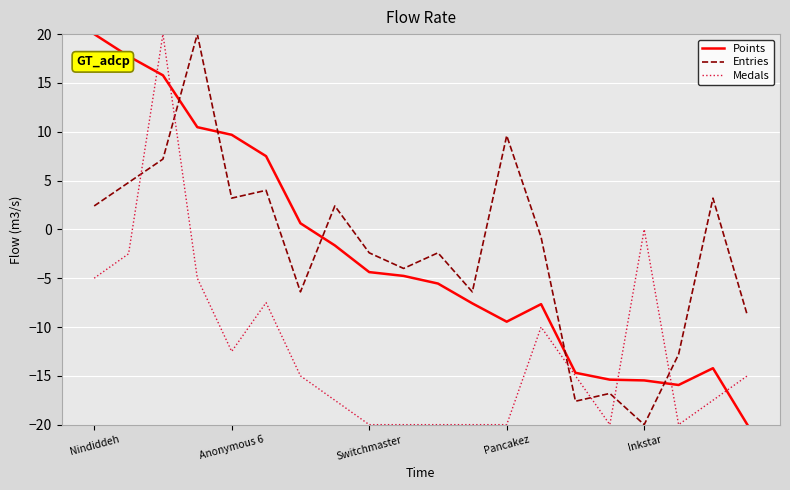

Which series ends up on top after the final intersection of Entries and Points?

Entries